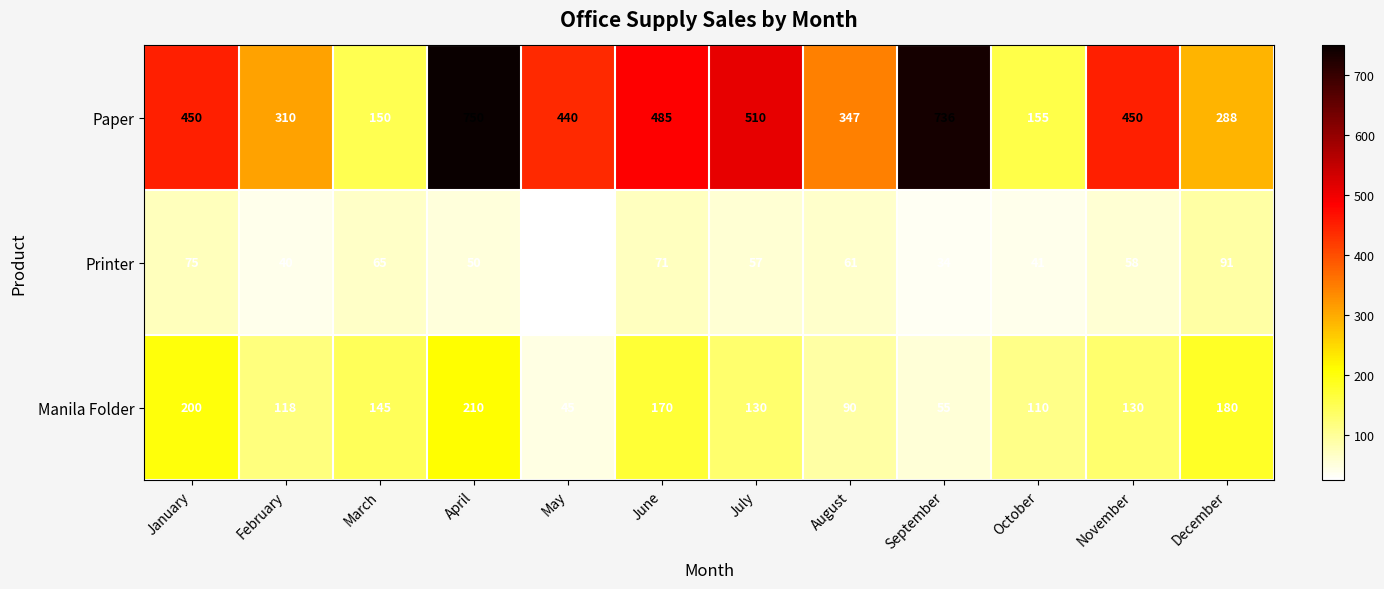

Which label corresponds to the largest value in the chart?

April